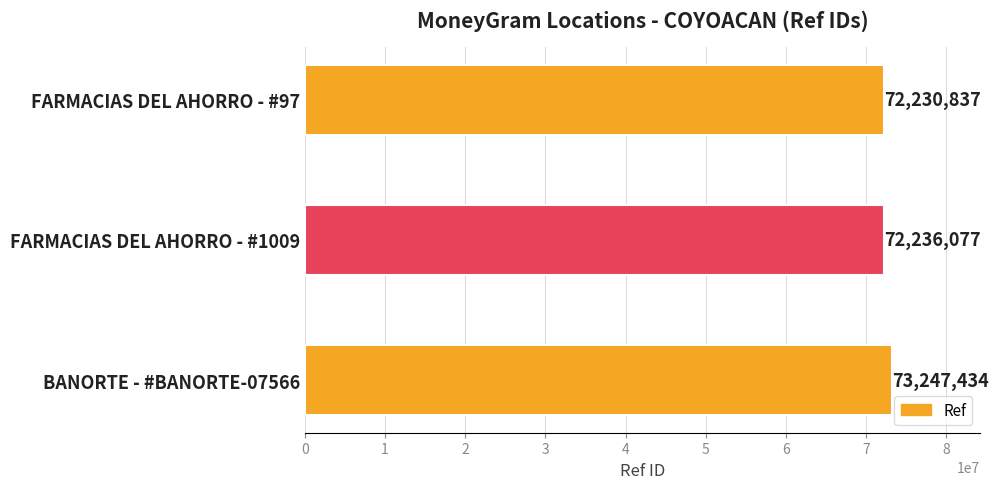

The value at FARMACIAS DEL AHORRO - #97 is 72230837. True or false?

True